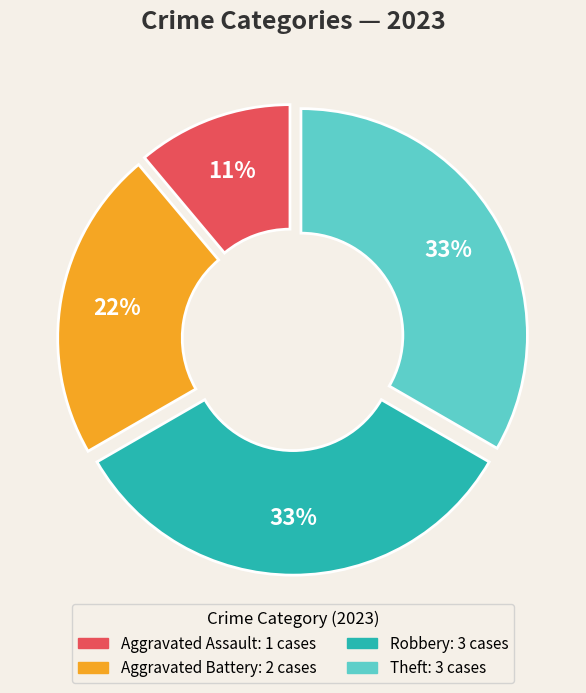

Combined, do Aggravated Battery and Aggravated Assault account for over 50%?

No